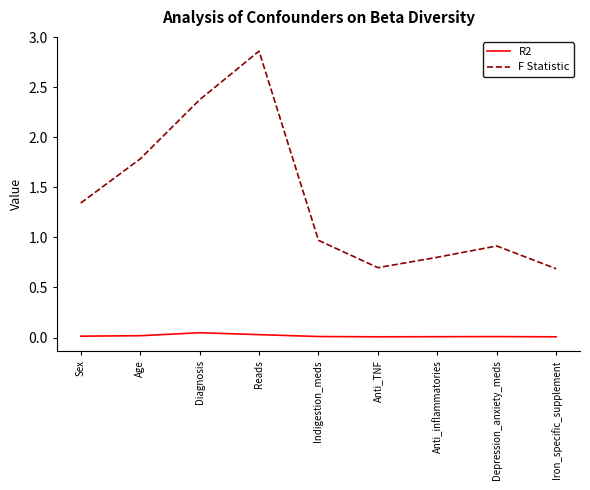

True or false: R2 has a value of 0.0 at Iron_specific_supplement.

True